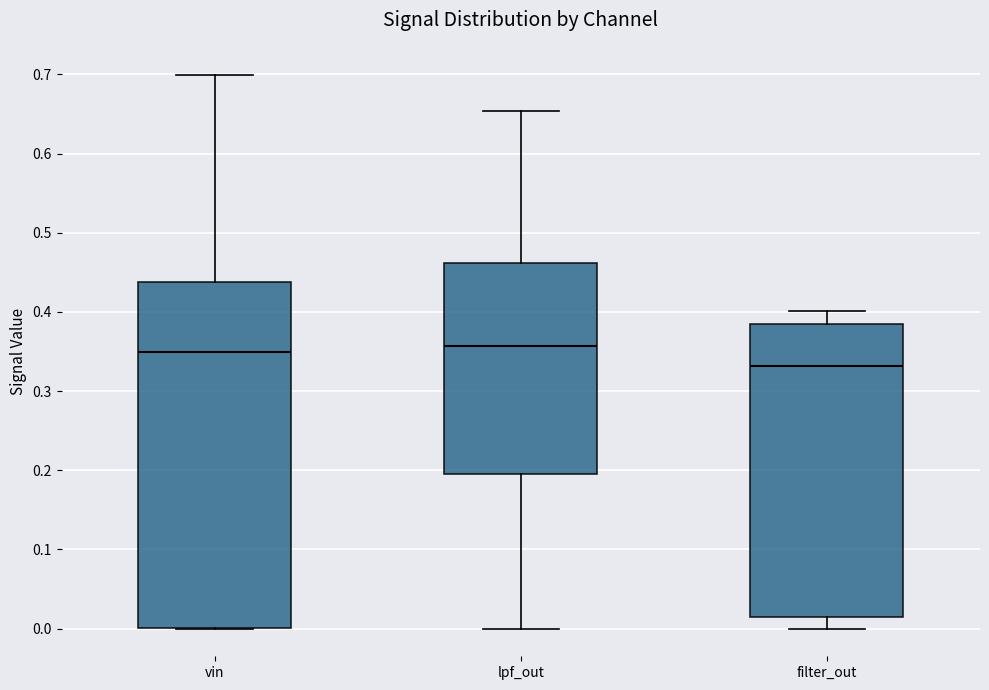

Which box is the tallest, from its lower edge to its upper edge?

vin